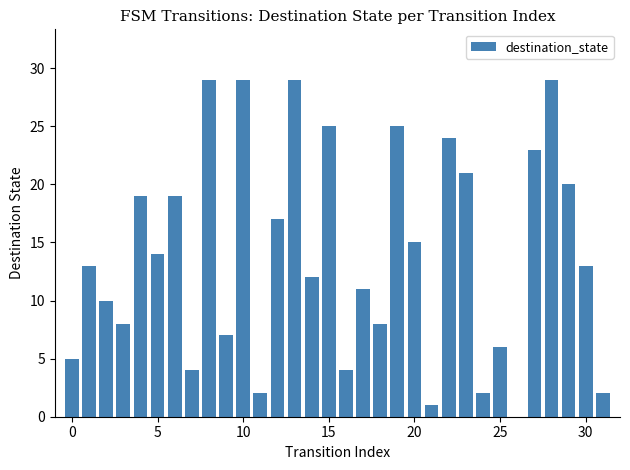

How many values are above zero?

31